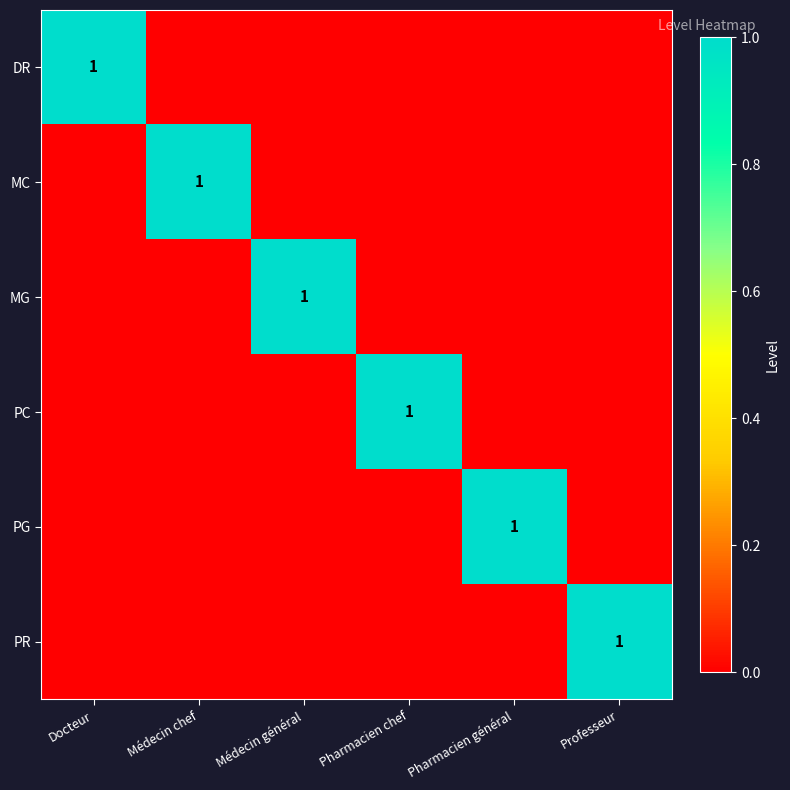

The value of PR at Professeur is 1. True or false?

True